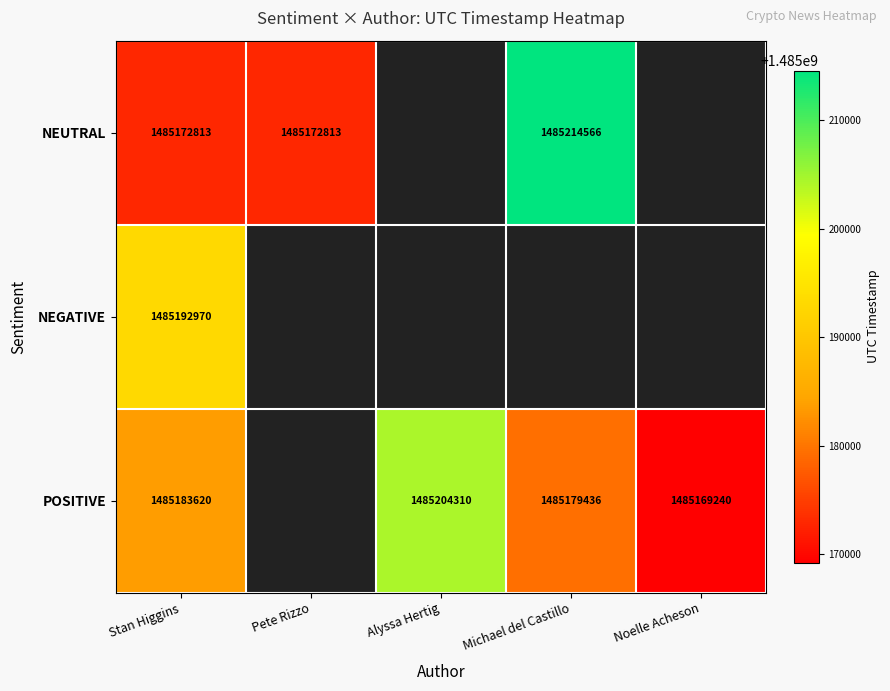

What is the total value across all series at Stan Higgins?

4455549403